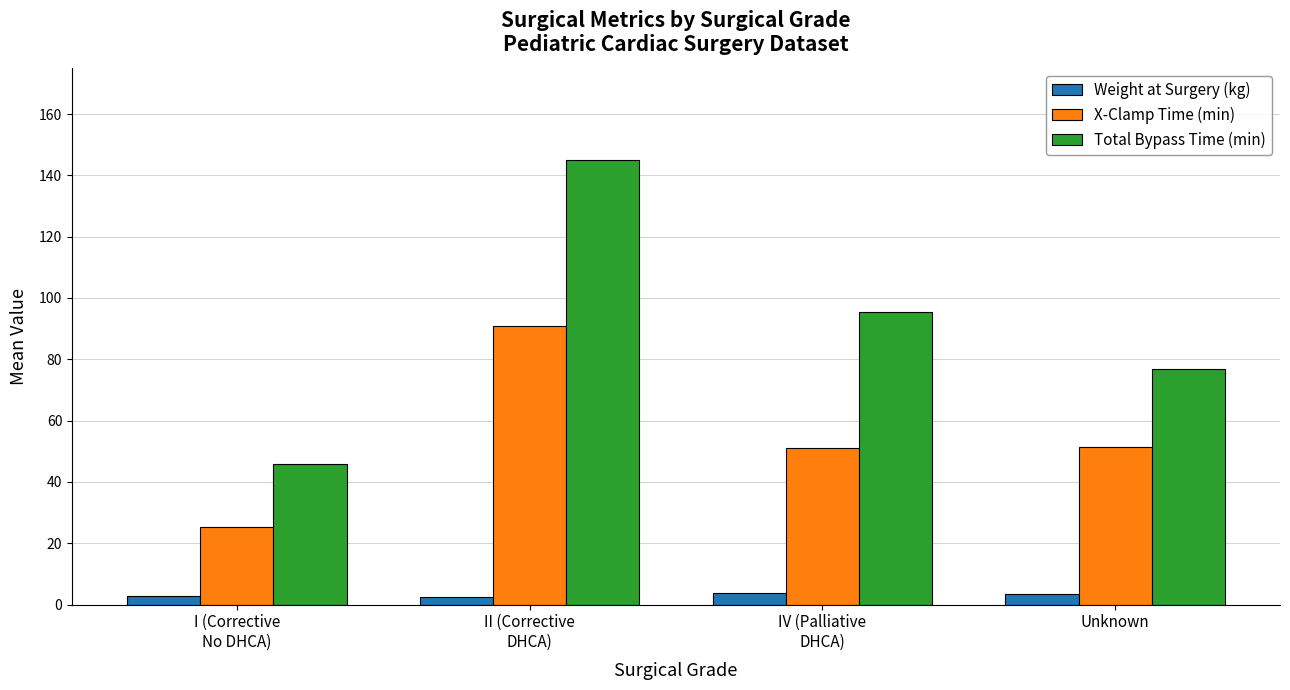

Which series has the largest range (max minus min)?

Total Bypass Time (min)